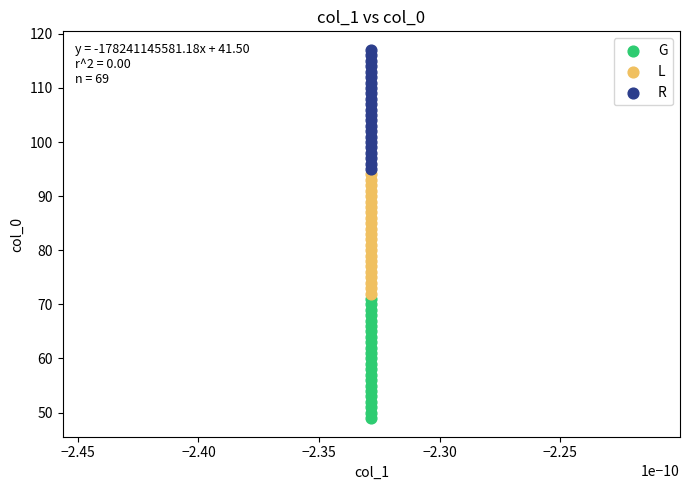

Which series contains the highest Y value?

R